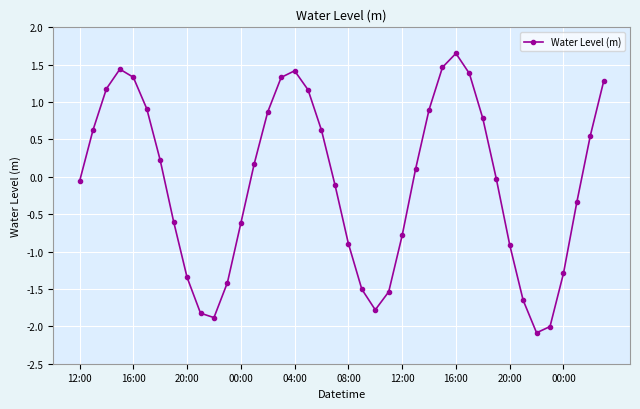

What is the smallest value displayed?

-2.1